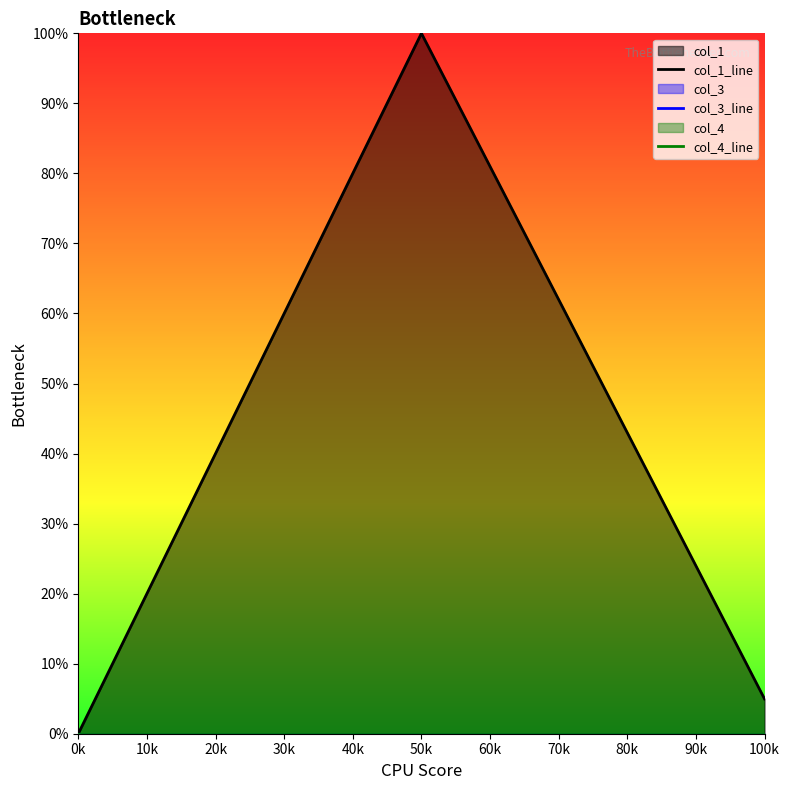

Rank the categories by col_3_line value from lowest to highest.

0k, 50k, 100k